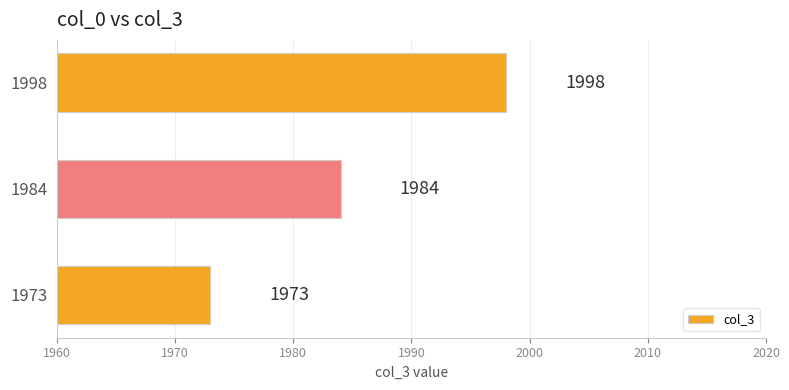

The chart shows a value of 3486 at 1973. True or false?

False